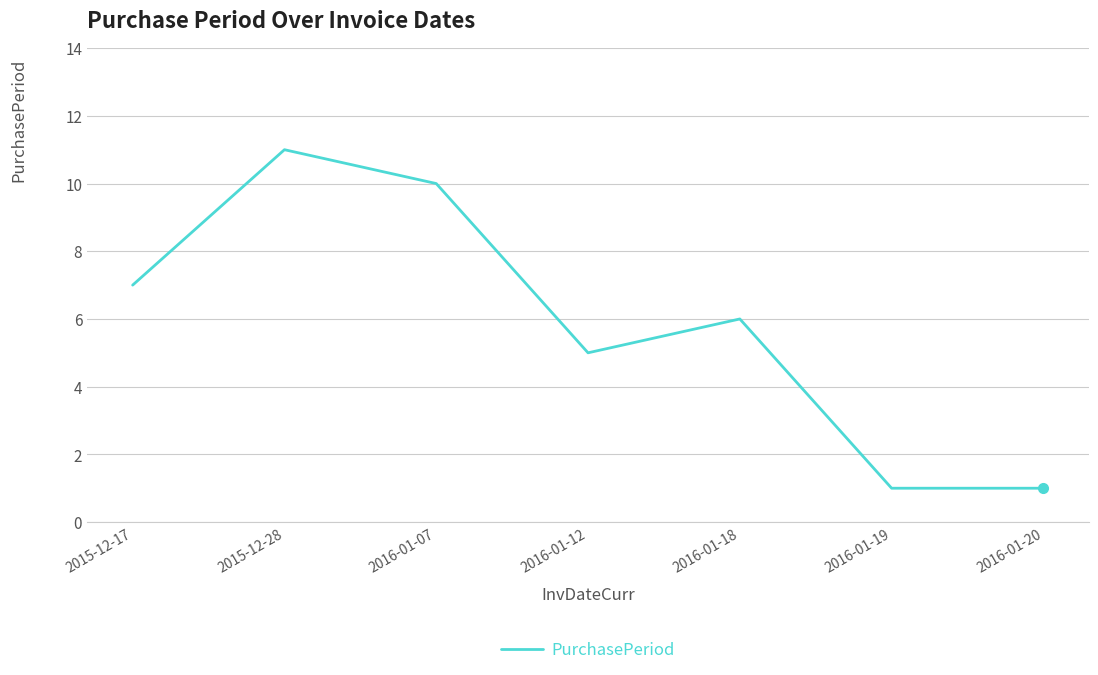

Approximately how many times larger is the value at 2015-12-17 compared to 2016-01-18?

1.2